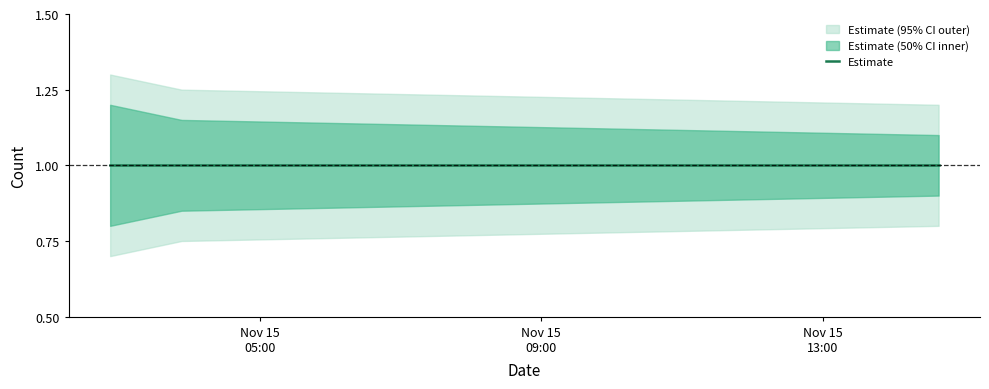

Rank the series at 2019-11-15 03:53:00 from highest to lowest value.

Estimate_upper2, Estimate_upper, Estimate, Estimate_lower, Estimate_lower2